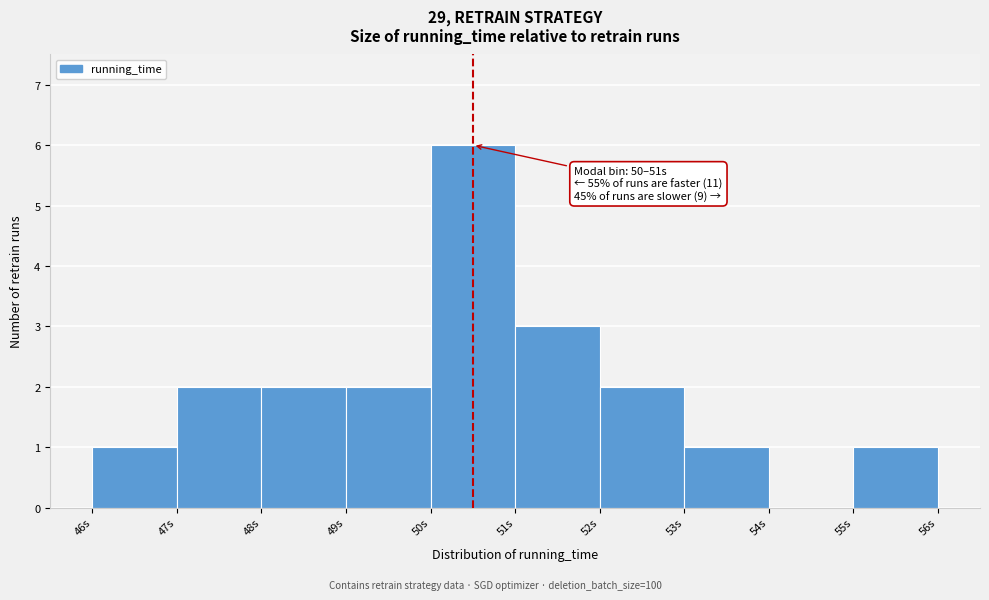

Over which range of the x-axis is the bar tallest?

50 to 51